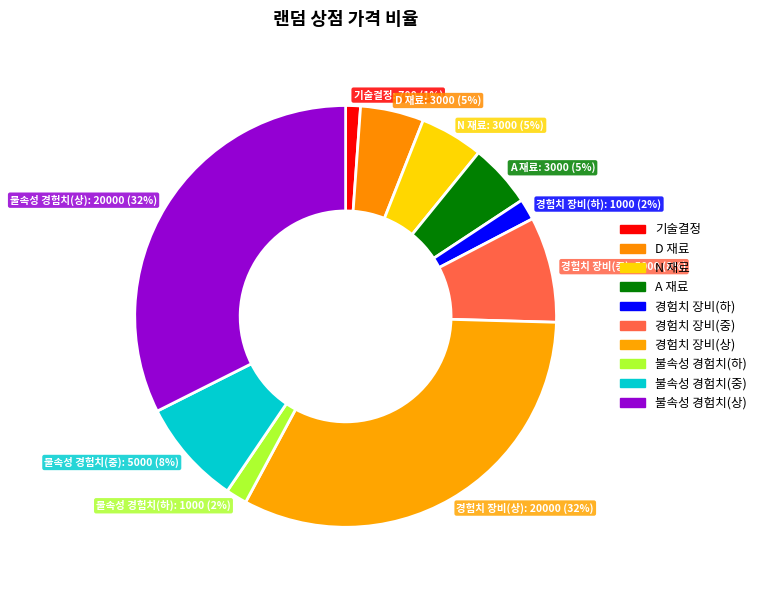

To the nearest percent, what is the difference between the largest and smallest slice percentages?

31%